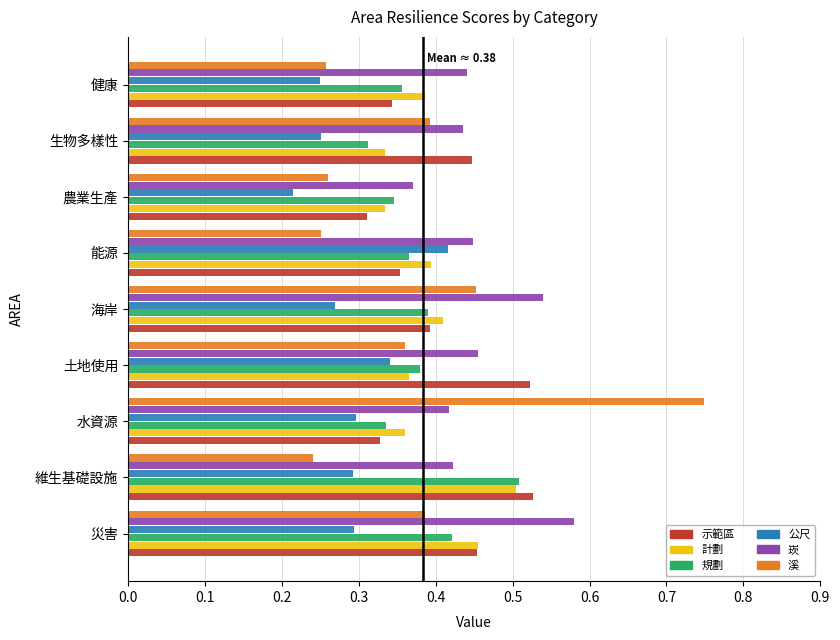

What is the sum of all 規劃 values?

3.4